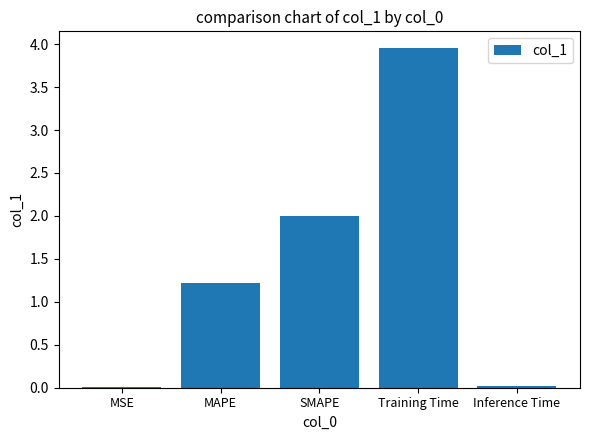

At which category does the chart reach its peak across all series?

Training Time